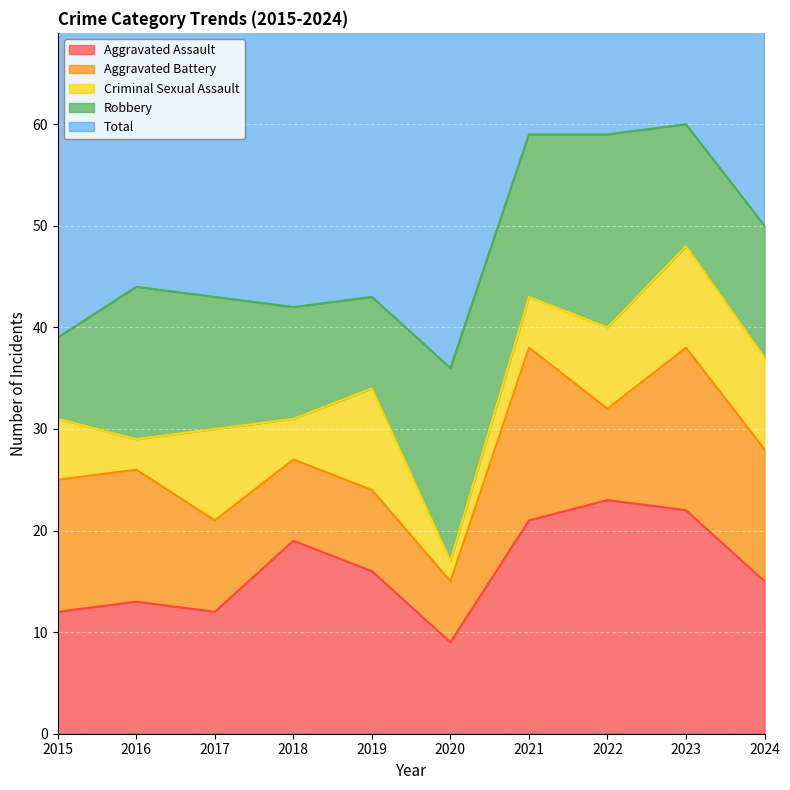

The value of Aggravated Assault at 2024 is 15. True or false?

True